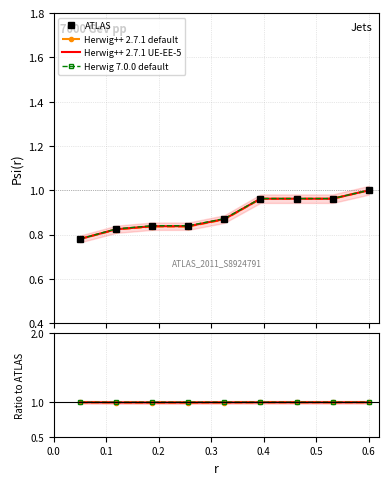

At how many categories does at least one series exceed 0?

9